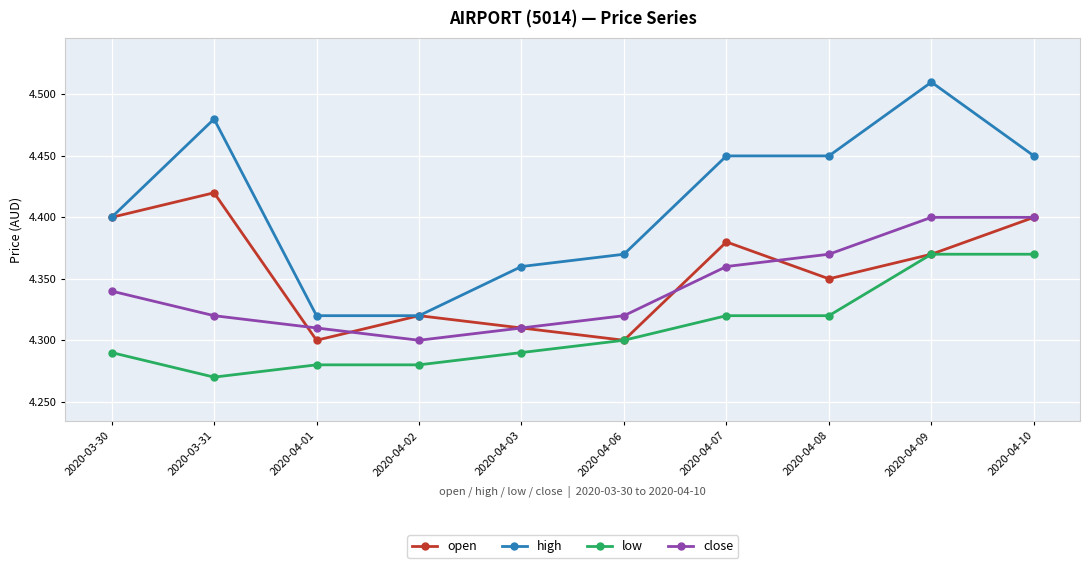

Which series has the largest total across all categories?

high